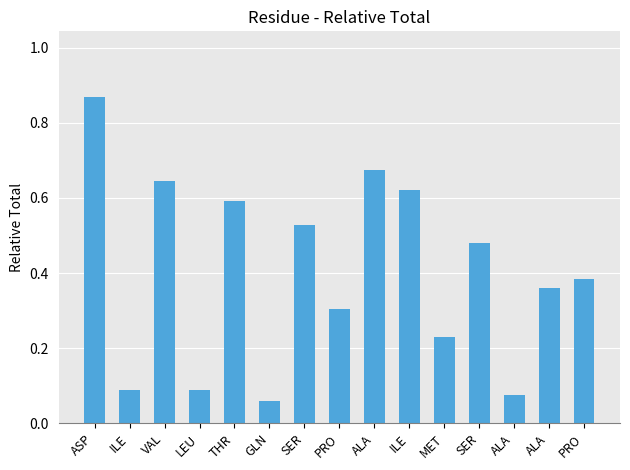

List the labels in order of value, smallest first.

GLN, ALA, LEU, ILE, MET, PRO, ALA, PRO, SER, SER, THR, ILE, VAL, ALA, ASP